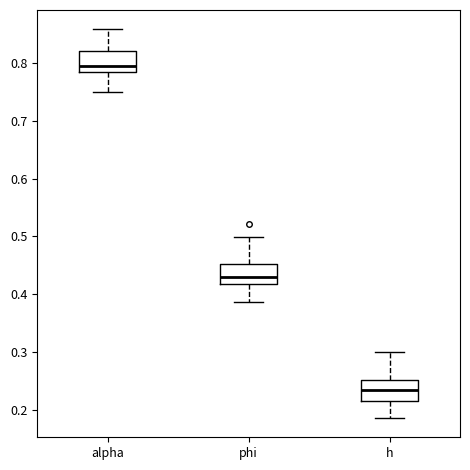

Reading left to right, transcribe this box plot: for each box, give where its median line is, the range the box spans, and where its two whiskers end, as read against the y-axis. The values are not printed on the chart, so give them approximately, as read against the axis.

alpha: median 0.79, box 0.78 to 0.82, whiskers 0.75 to 0.86
phi: median 0.43, box 0.42 to 0.45, whiskers 0.39 to 0.50
h: median 0.24, box 0.22 to 0.25, whiskers 0.19 to 0.30